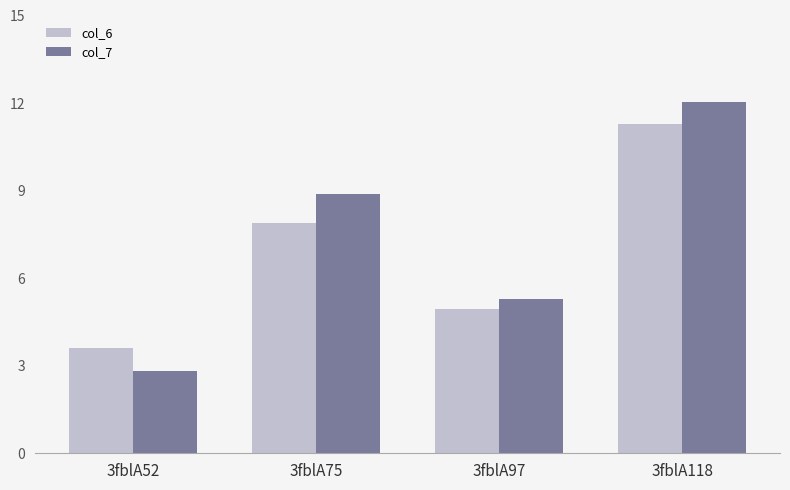

What is the average value of the col_7 series?

7.3